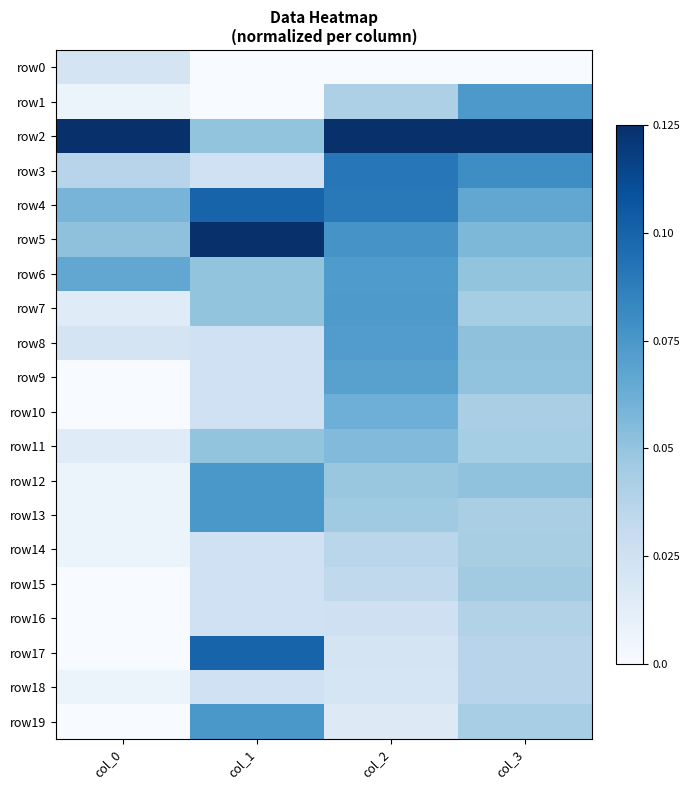

Reading right to left, transcribe all the data shown in this chart.

row0: col_3=0.0	col_2=0.0	col_1=0.0	col_0=0.2
row1: col_3=0.6	col_2=0.3	col_1=0.0	col_0=0.1
row2: col_3=1.0	col_2=1.0	col_1=0.4	col_0=1.0
row3: col_3=0.6	col_2=0.7	col_1=0.2	col_0=0.3
row4: col_3=0.5	col_2=0.7	col_1=0.8	col_0=0.5
row5: col_3=0.5	col_2=0.6	col_1=1.0	col_0=0.4
row6: col_3=0.4	col_2=0.6	col_1=0.4	col_0=0.5
row7: col_3=0.4	col_2=0.6	col_1=0.4	col_0=0.1
row8: col_3=0.4	col_2=0.6	col_1=0.2	col_0=0.2
row9: col_3=0.4	col_2=0.6	col_1=0.2	col_0=0.0
row10: col_3=0.3	col_2=0.5	col_1=0.2	col_0=0.0
row11: col_3=0.4	col_2=0.4	col_1=0.4	col_0=0.1
row12: col_3=0.4	col_2=0.4	col_1=0.6	col_0=0.1
row13: col_3=0.3	col_2=0.4	col_1=0.6	col_0=0.1
row14: col_3=0.3	col_2=0.3	col_1=0.2	col_0=0.1
row15: col_3=0.4	col_2=0.3	col_1=0.2	col_0=0.0
row16: col_3=0.3	col_2=0.2	col_1=0.2	col_0=0.0
row17: col_3=0.3	col_2=0.2	col_1=0.8	col_0=0.0
row18: col_3=0.3	col_2=0.2	col_1=0.2	col_0=0.1
row19: col_3=0.3	col_2=0.1	col_1=0.6	col_0=0.0